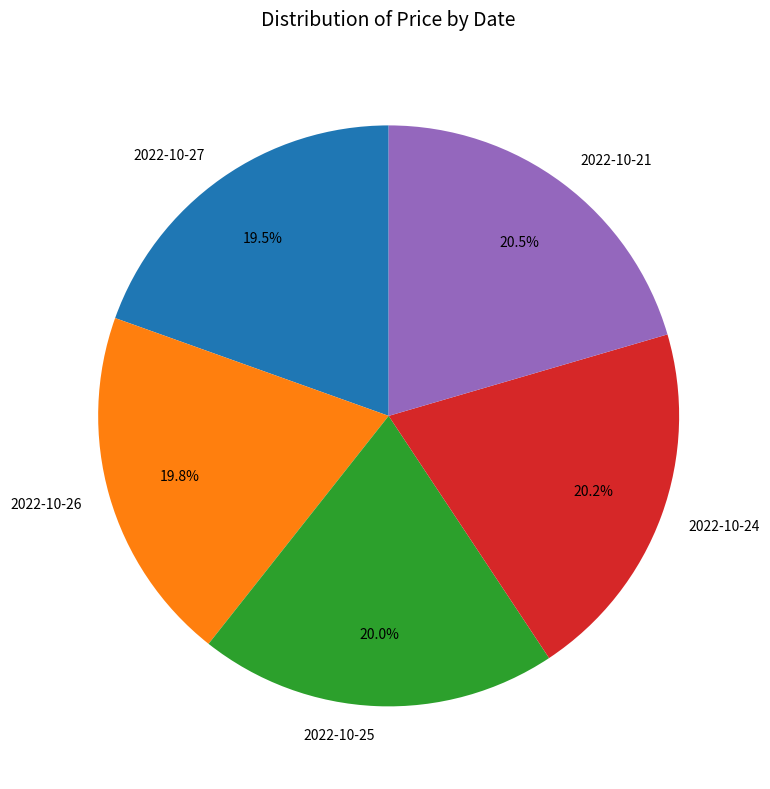

Is the sum of 2022-10-26 and 2022-10-27 greater than half?

No